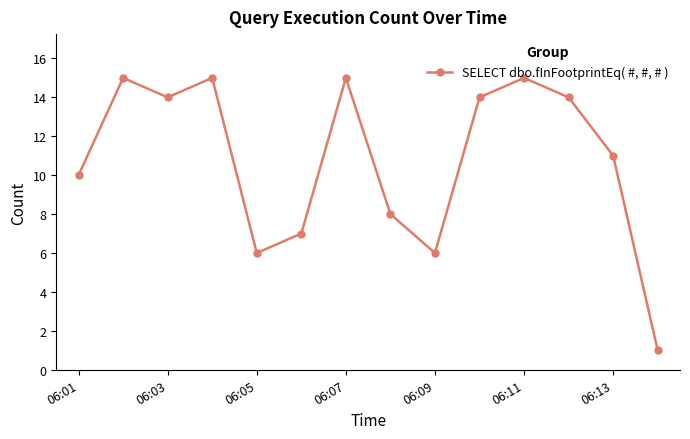

How many interior local valleys (lower than both neighbors) does the data have?

3